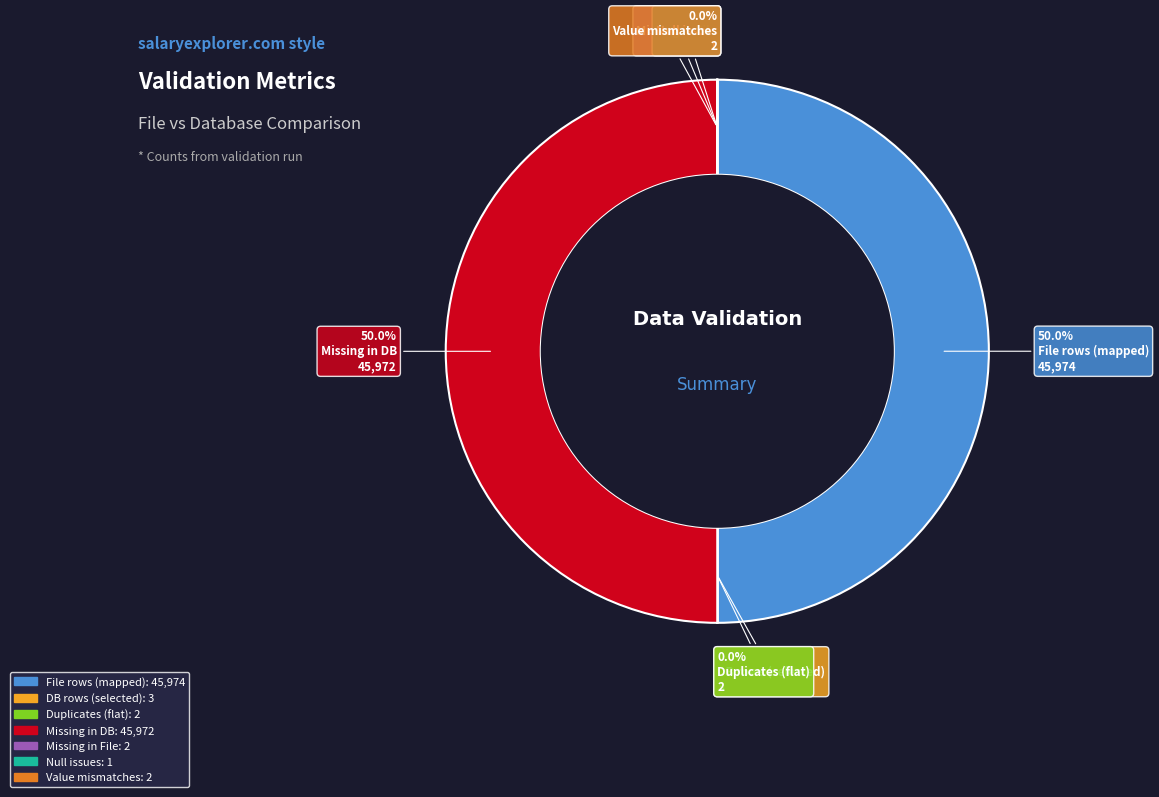

What percentage is NOT represented by File rows (mapped)?

50.0%